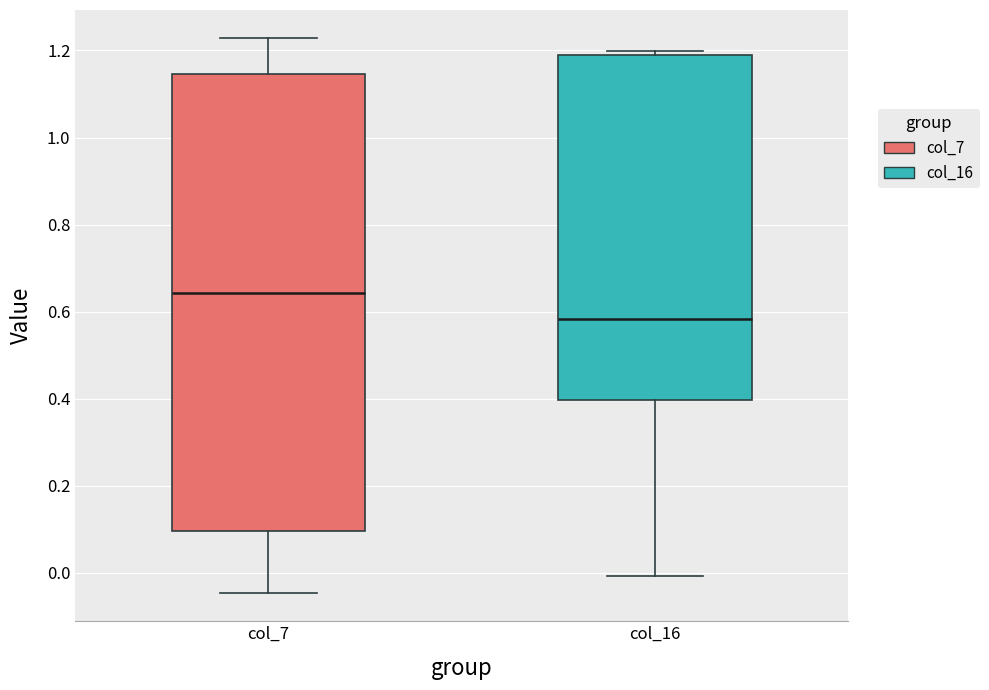

Which box's median line is the lowest?

col_16